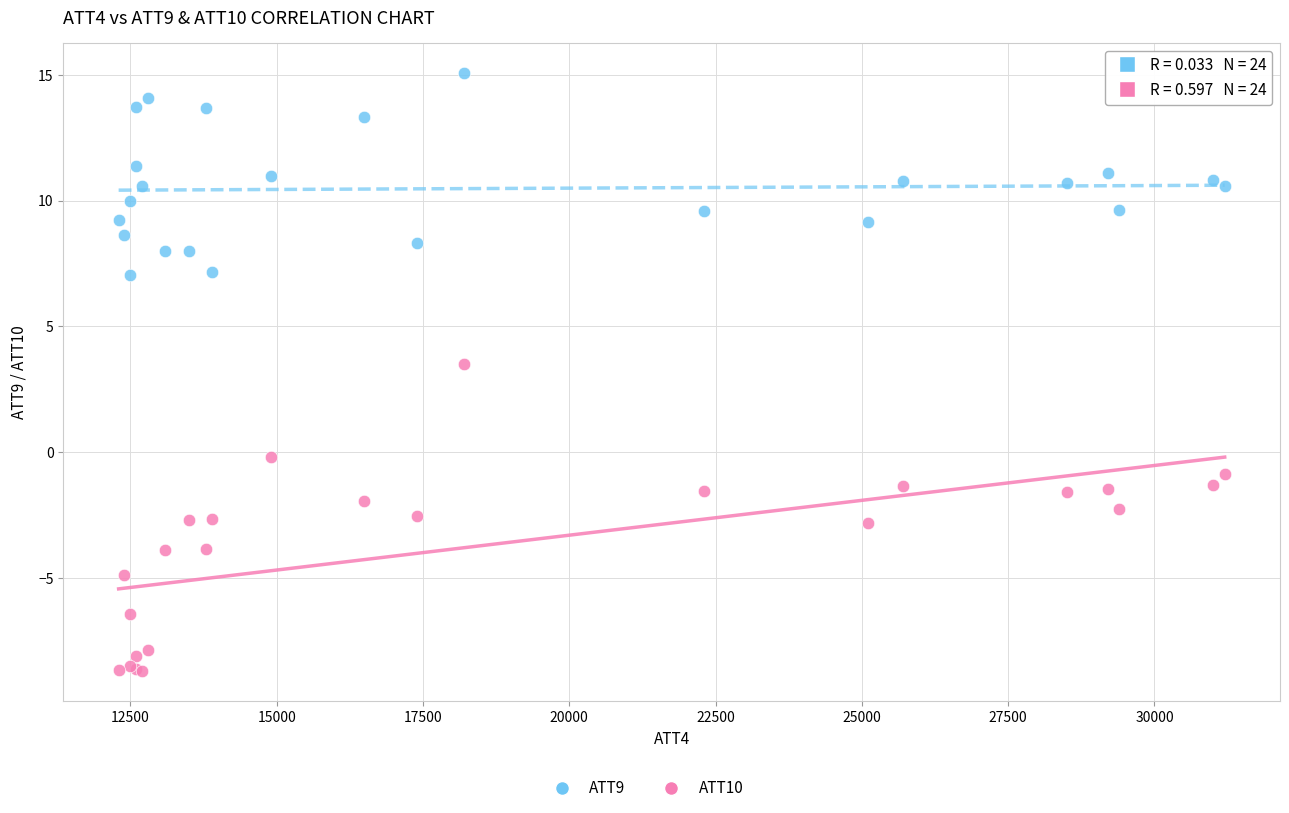

Across all series, what Y value is closest to 3?

3.5